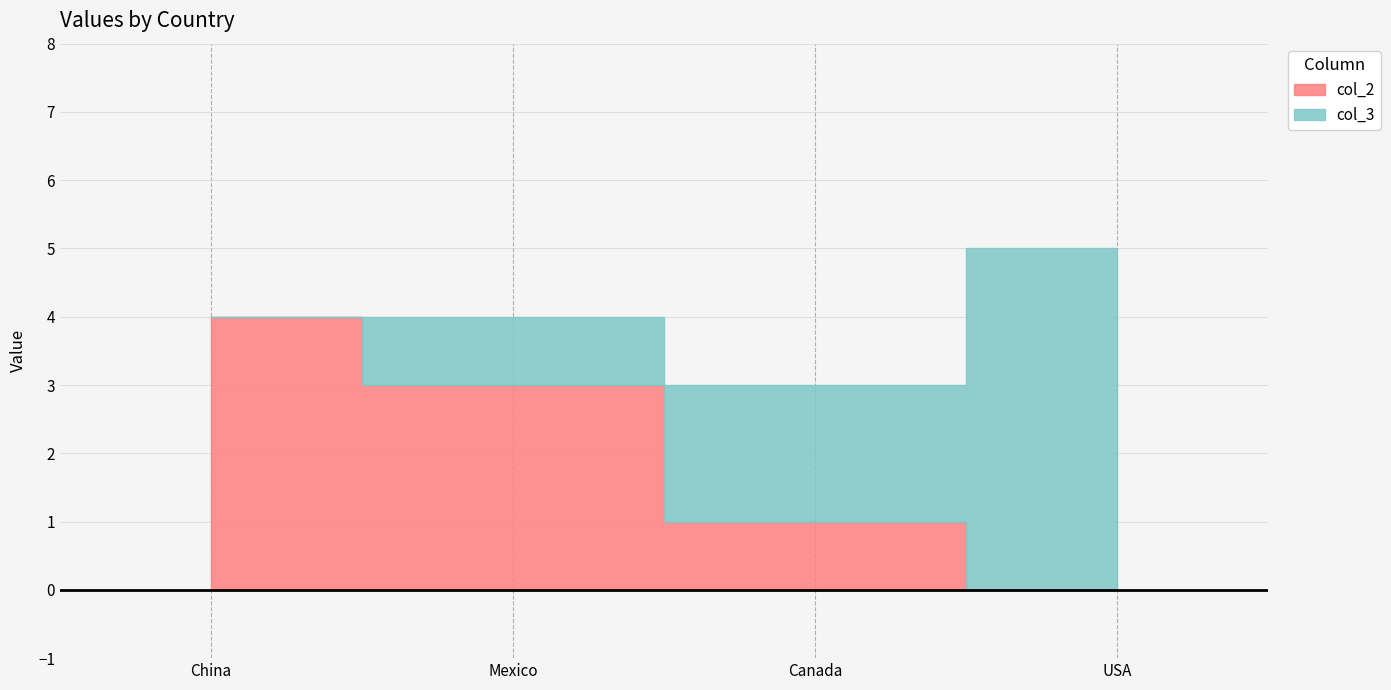

True or false: col_2 has a value of 4 at China.

True